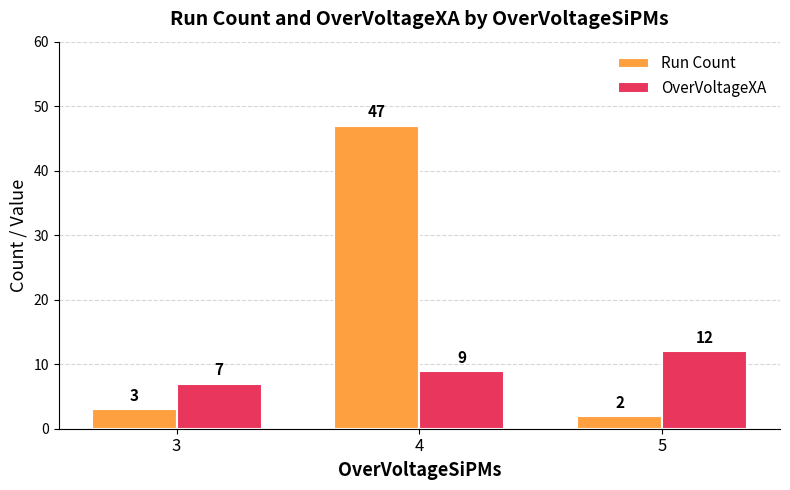

How many values in the OverVoltageXA series are below 9?

1